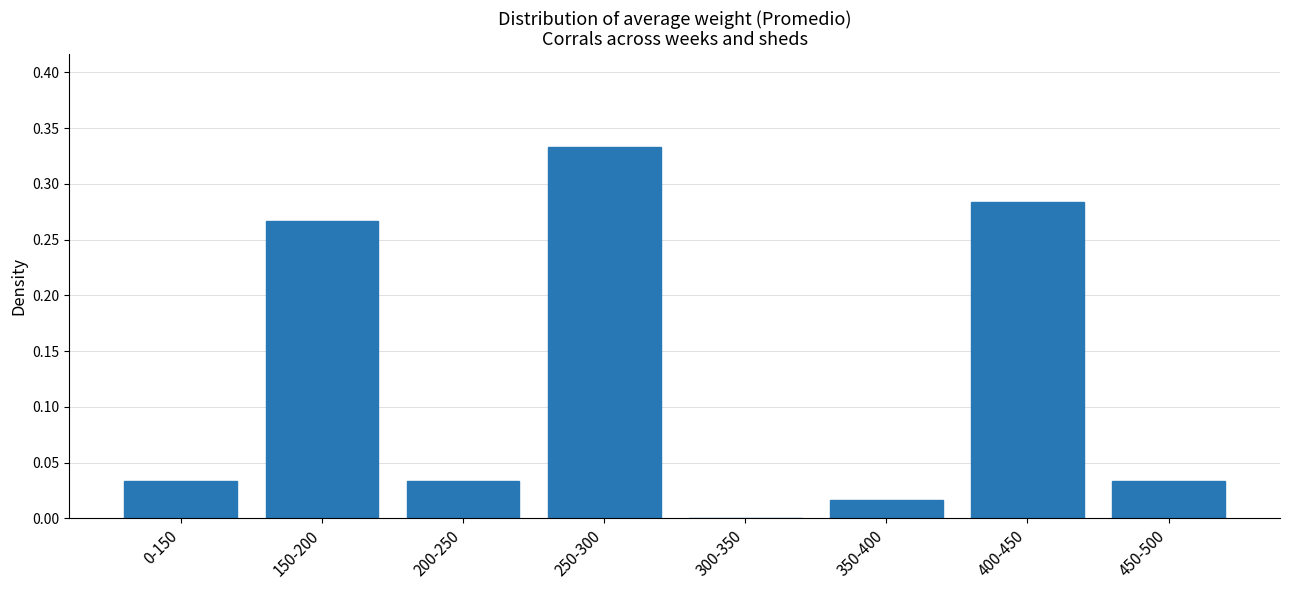

What is the sum of all values?

1.0